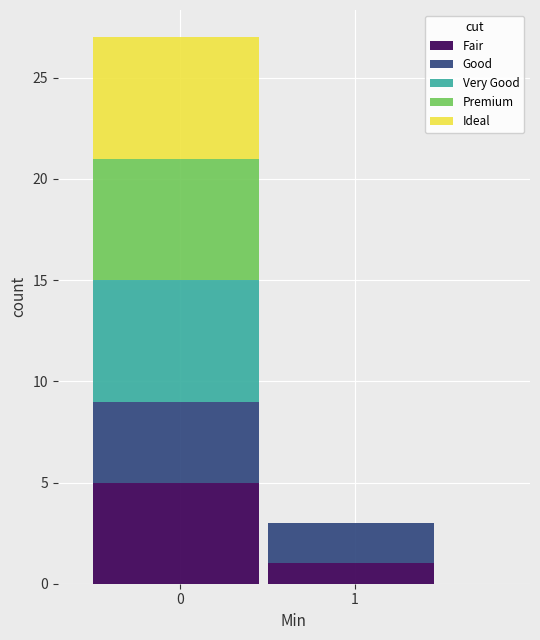

What is the maximum value for Fair?

5